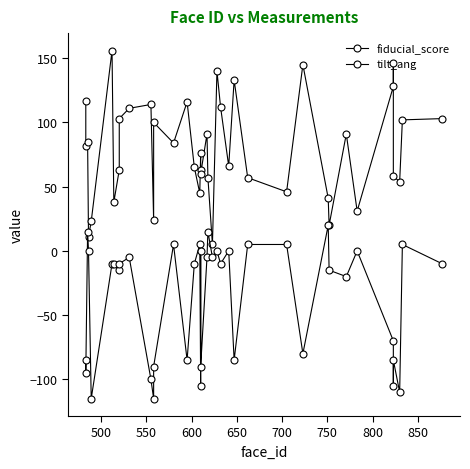

How many lines are shown in the chart?

2